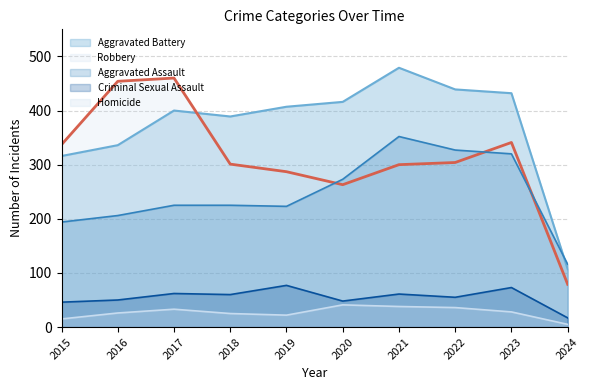

At which category is the sum across all series the highest?

2021